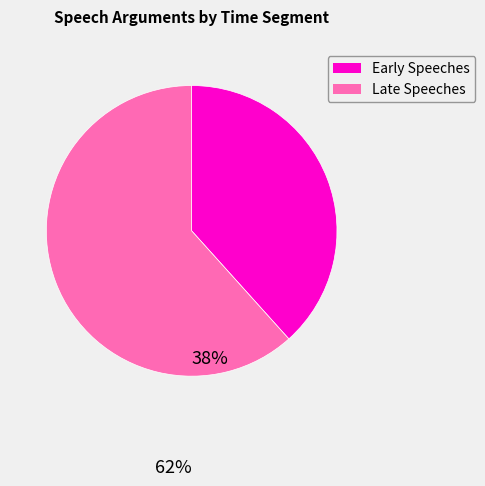

Is there any slice that represents more than half of the pie?

Yes